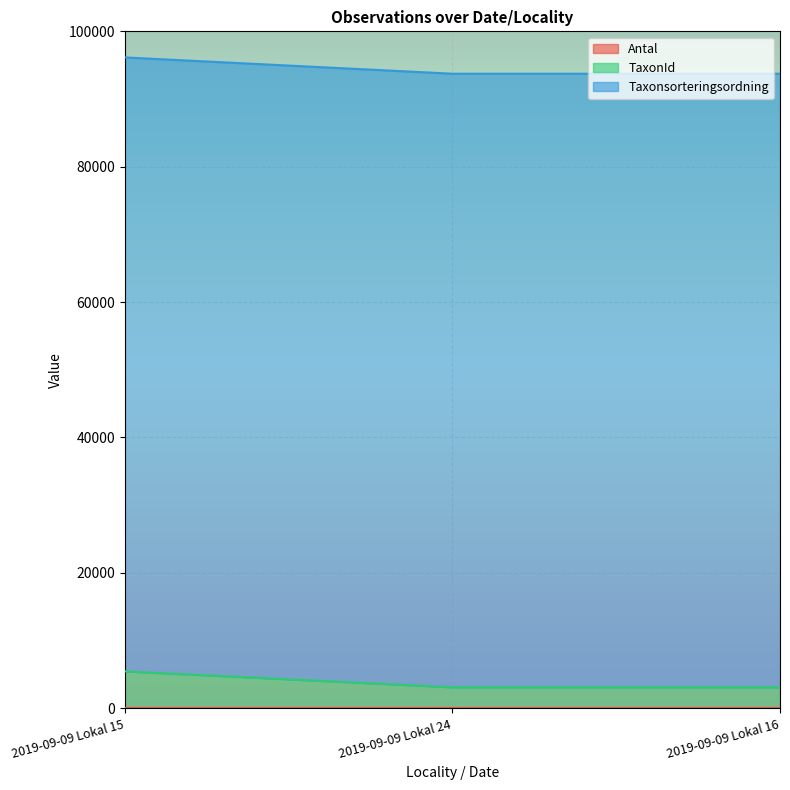

Reading right to left, extract all data points from this chart.

TaxonId: 3101	3101	5449
Taxonsorteringsordning: 93740	93740	96145